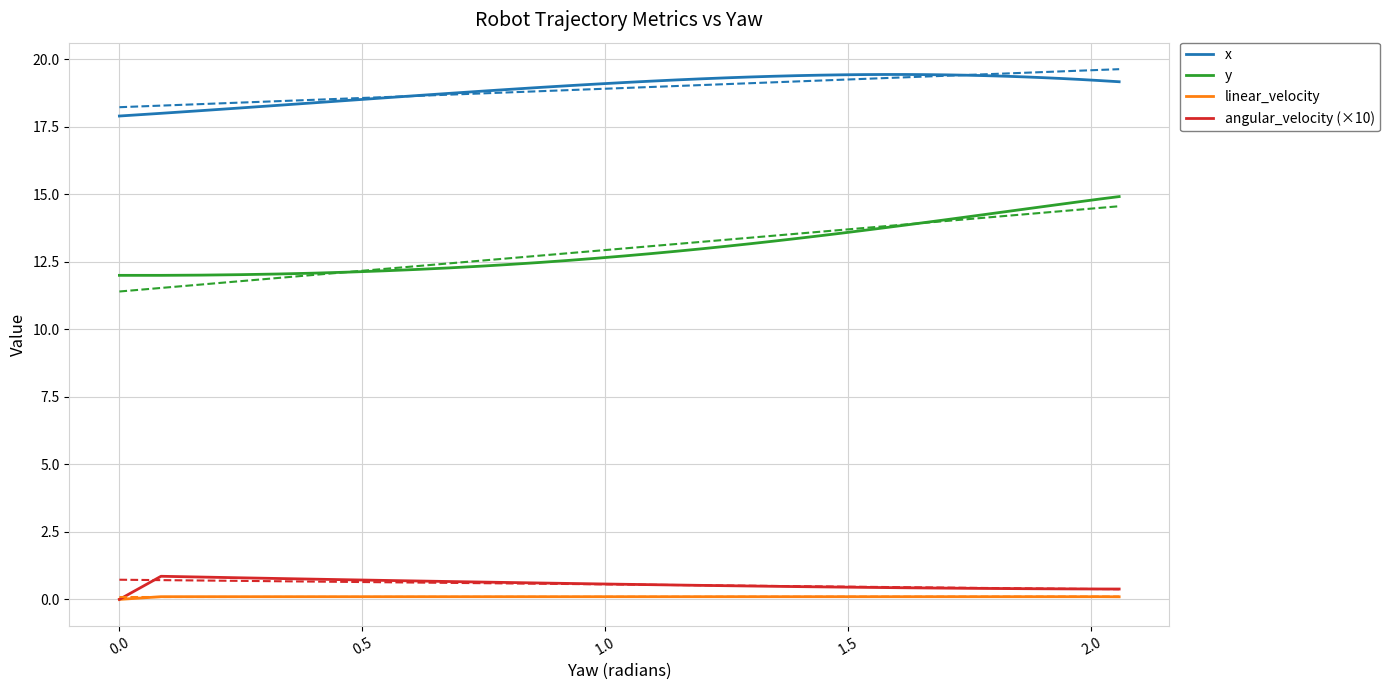

What is the minimum value for x?

17.9